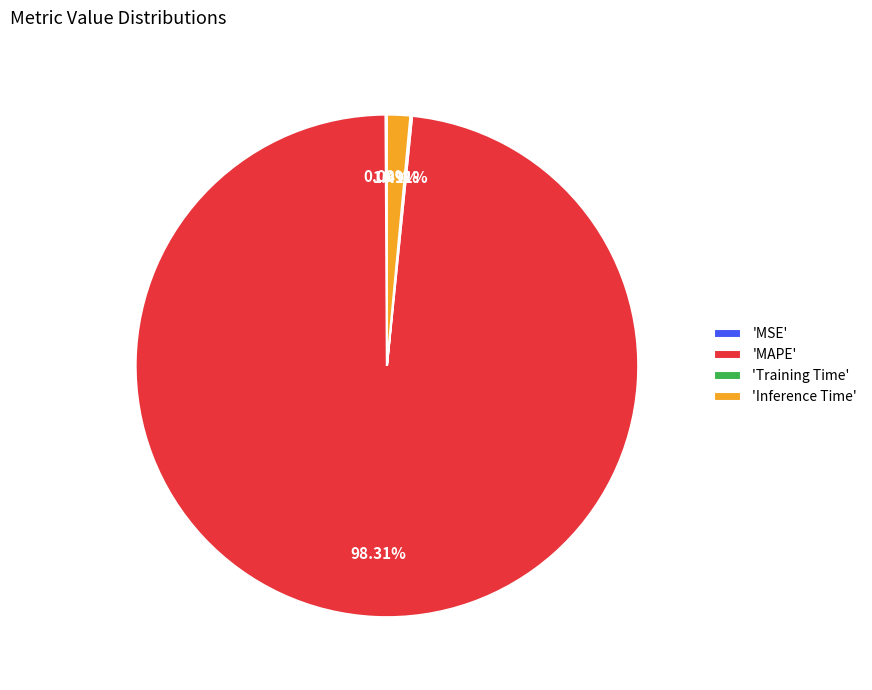

Is there any slice that represents more than half of the pie?

Yes